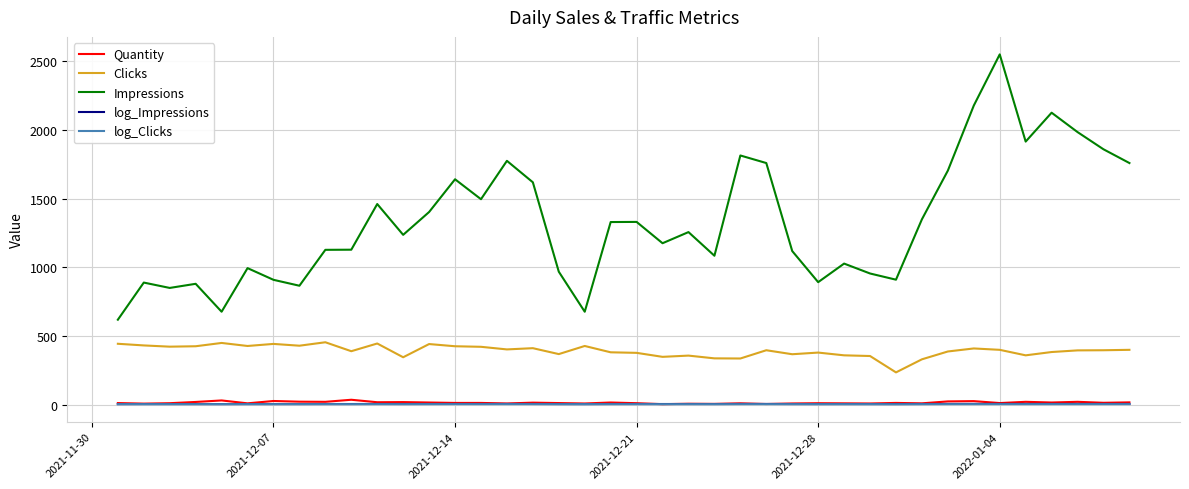

What is the minimum value for Clicks?

237.0